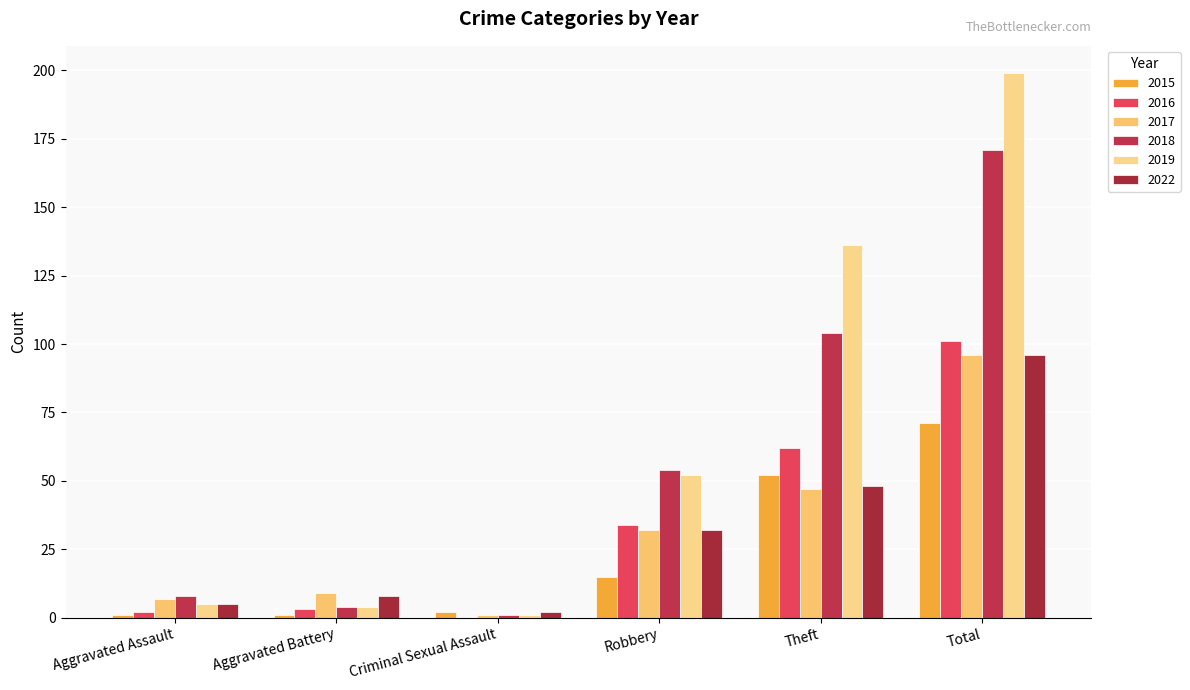

Reading left to right, list all the values displayed in this chart.

2015: Aggravated Assault=1	Aggravated Battery=1	Criminal Sexual Assault=2	Robbery=15	Theft=52	Total=71
2016: Aggravated Assault=2	Aggravated Battery=3	Criminal Sexual Assault=0	Robbery=34	Theft=62	Total=101
2017: Aggravated Assault=7	Aggravated Battery=9	Criminal Sexual Assault=1	Robbery=32	Theft=47	Total=96
2018: Aggravated Assault=8	Aggravated Battery=4	Criminal Sexual Assault=1	Robbery=54	Theft=104	Total=171
2019: Aggravated Assault=5	Aggravated Battery=4	Criminal Sexual Assault=1	Robbery=52	Theft=136	Total=199
2022: Aggravated Assault=5	Aggravated Battery=8	Criminal Sexual Assault=2	Robbery=32	Theft=48	Total=96